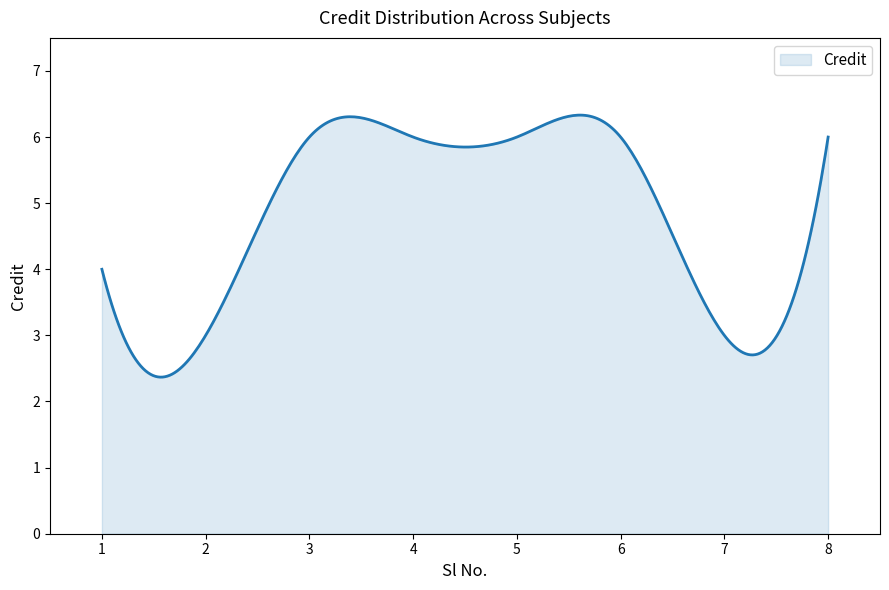

What is the smallest value displayed?

2.4